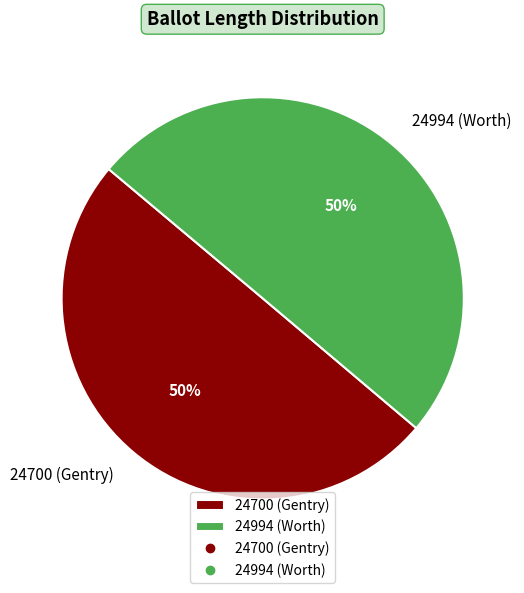

Is it true that 24994 (Worth) is 50% of the pie?

True